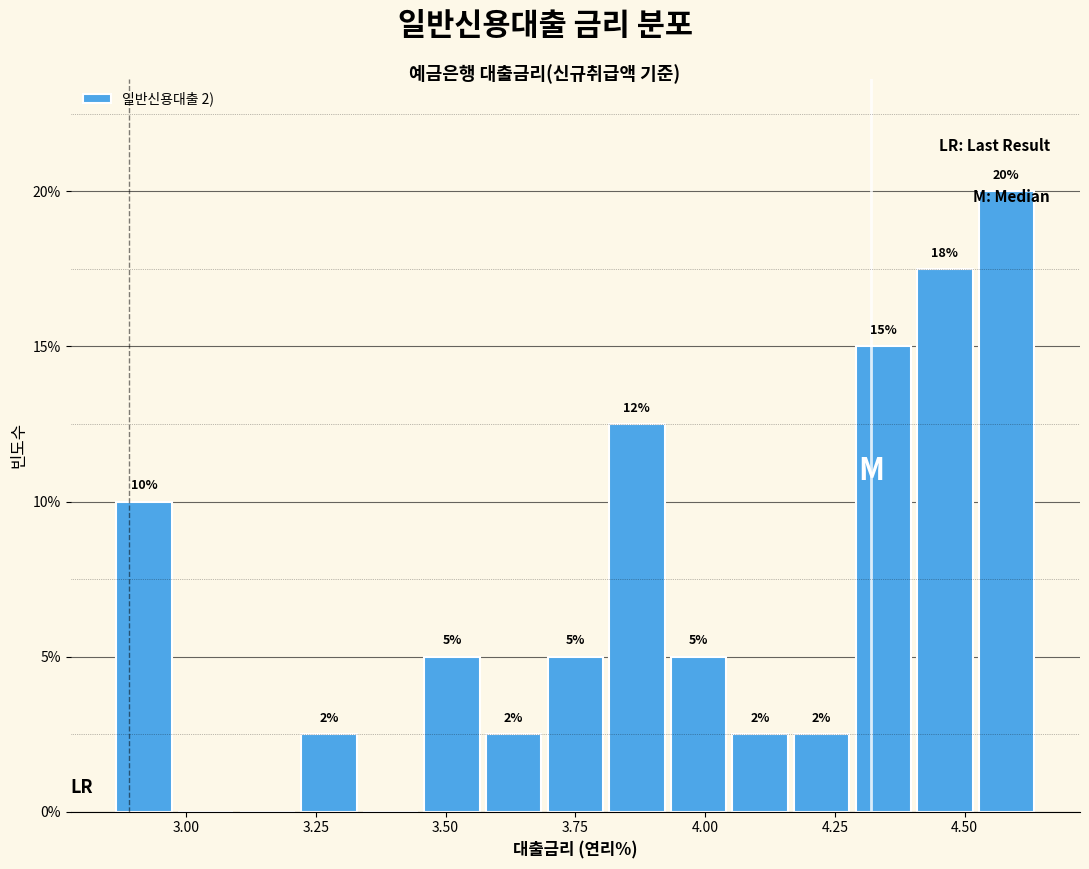

Read against the x-axis, roughly where is the centre of the tallest bar?

4.60